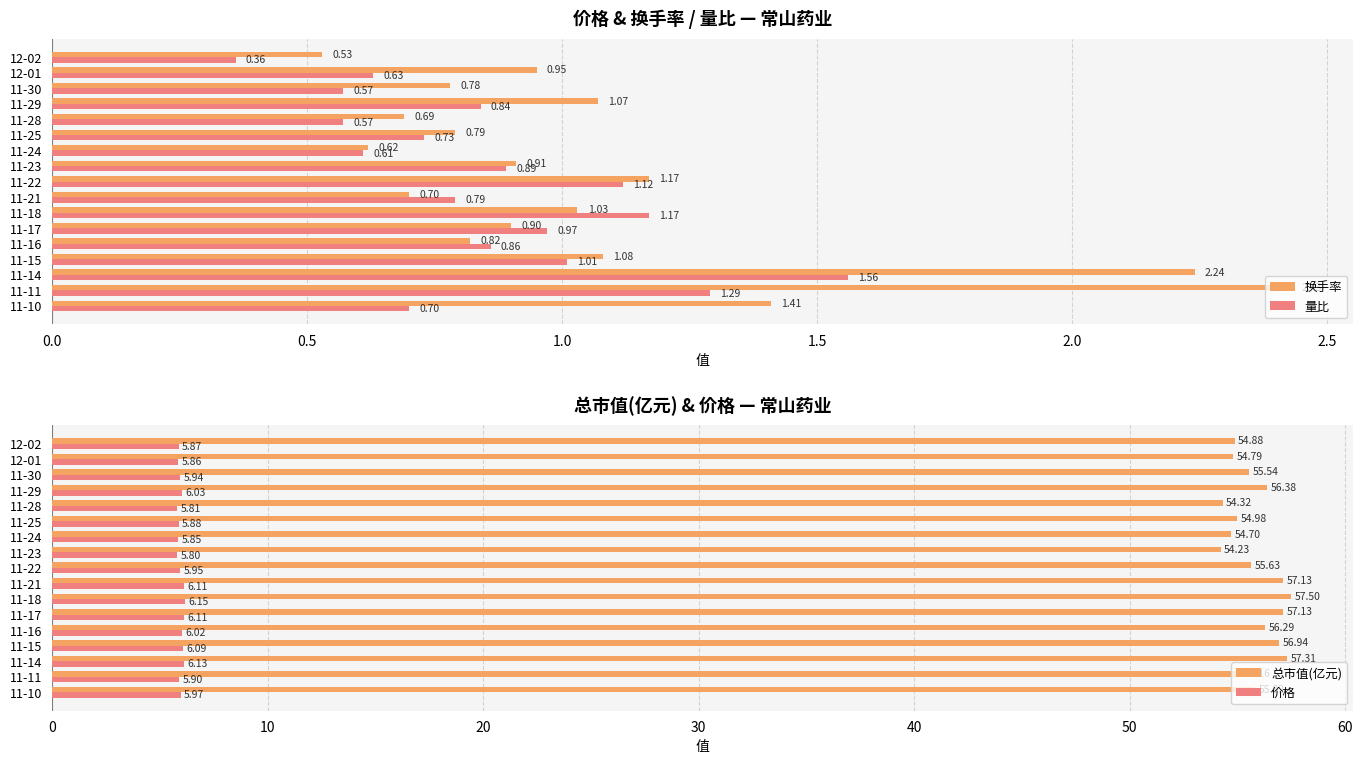

How many values in the 总市值(亿元) series exceed 55?

11